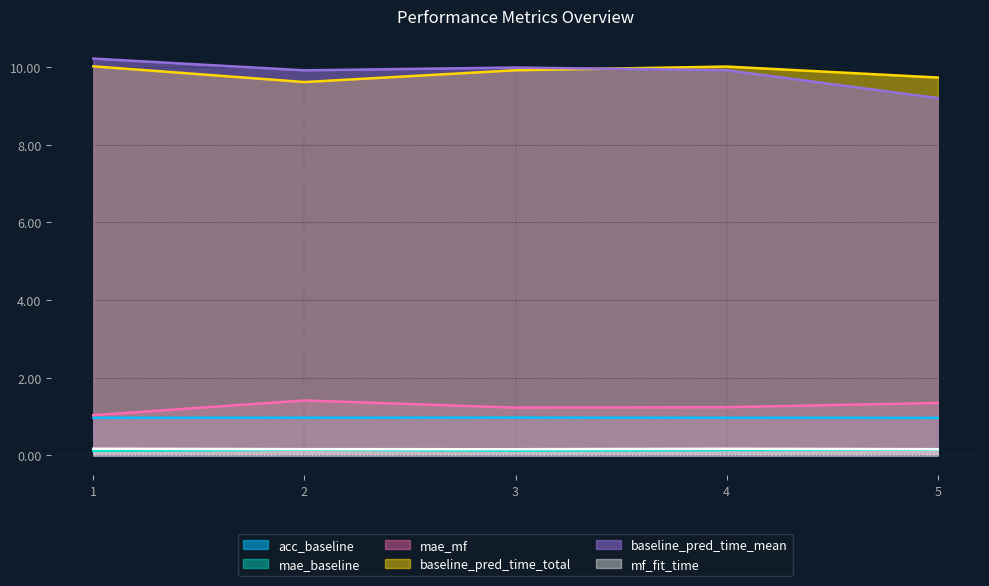

Rank the series by their maximum value, from lowest to highest.

mae_baseline, mf_fit_time, acc_baseline, mae_mf, baseline_pred_time_total, baseline_pred_time_mean